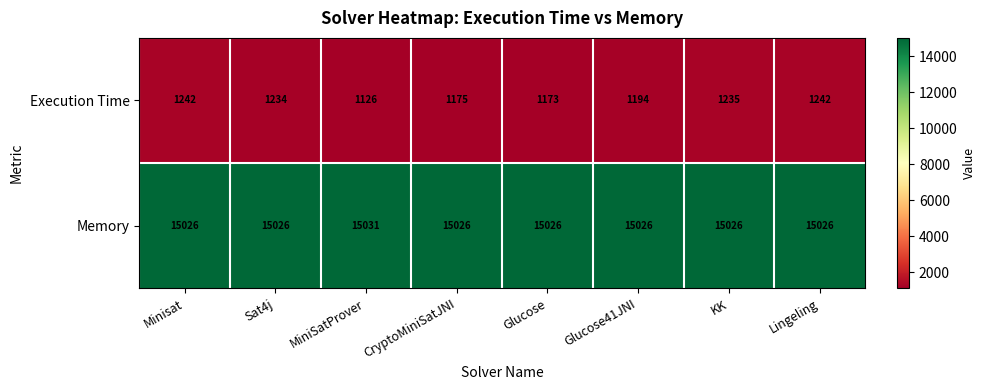

What is the minimum value shown in the chart?

1126